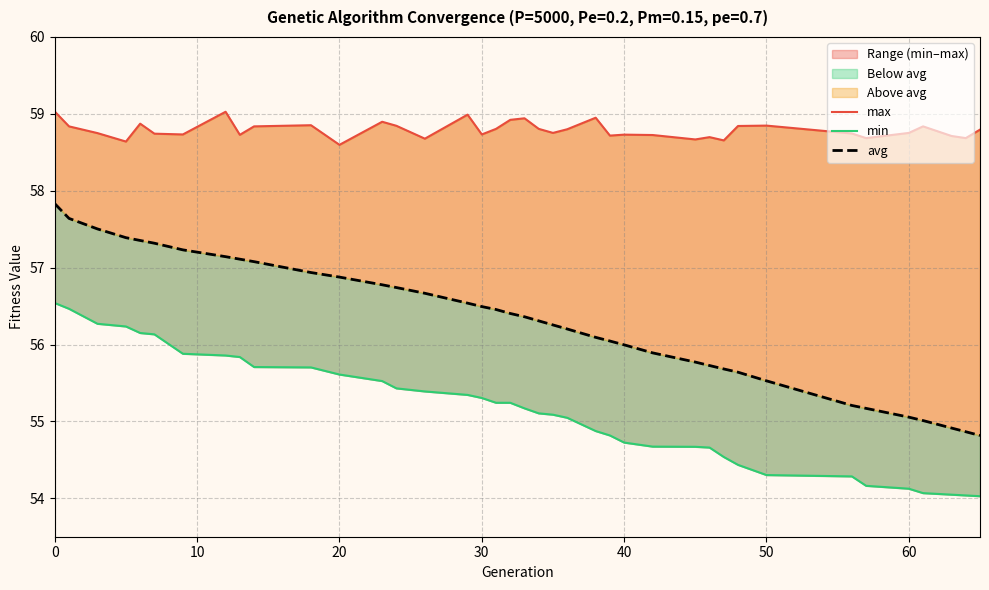

List the series in order of their overall mean, lowest first.

min, avg, max